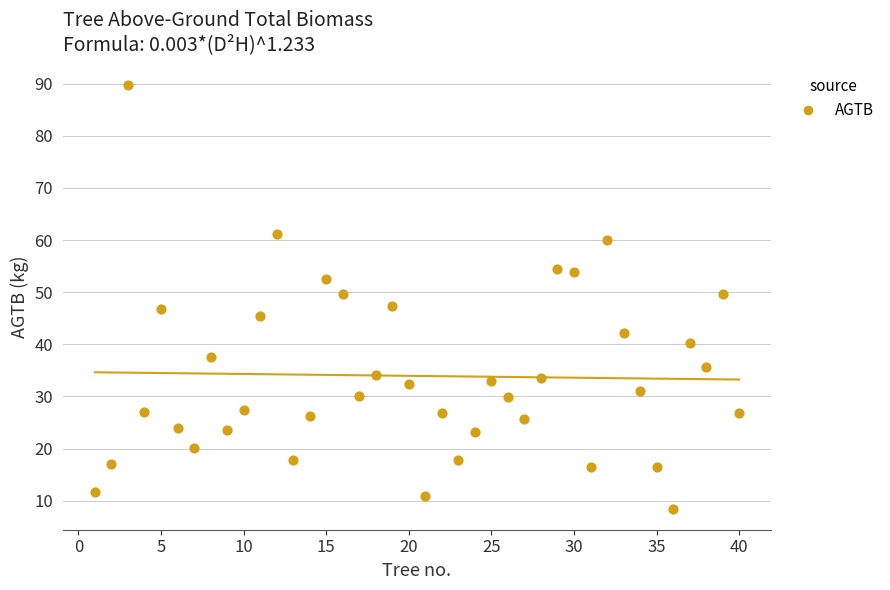

What is the range of X values (max minus min)?

39.0